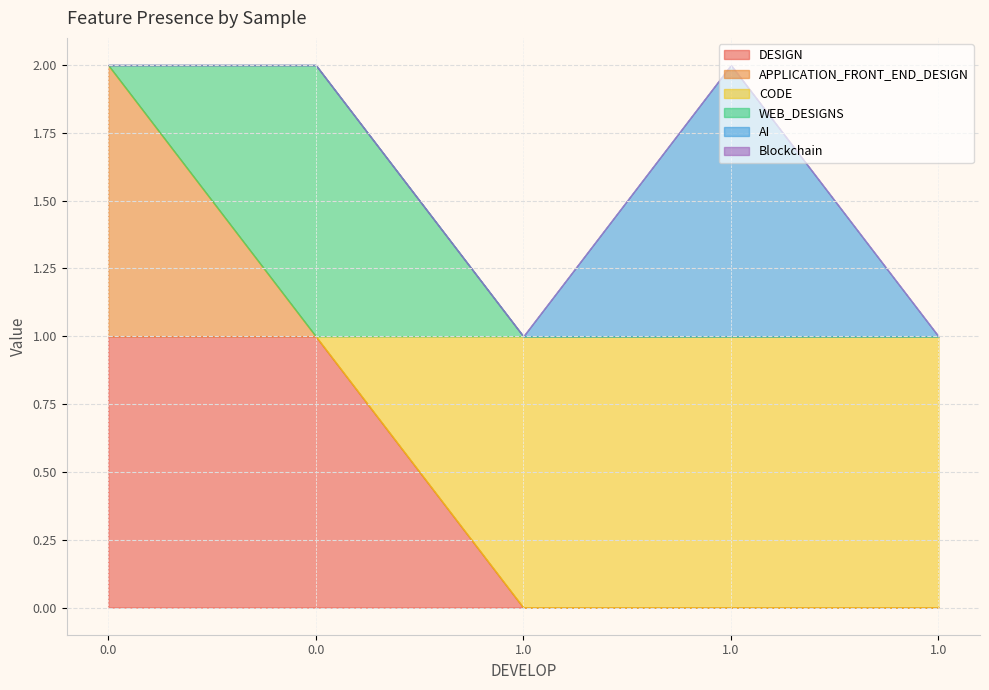

What is the maximum value for APPLICATION_FRONT_END_DESIGN?

1